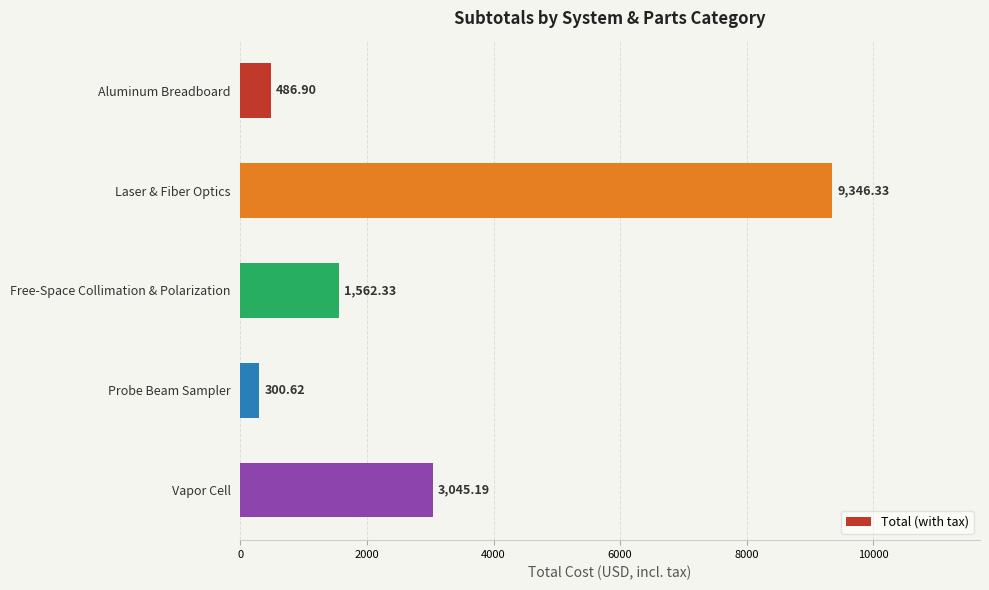

List the labels in order of value, smallest first.

Probe Beam Sampler, Aluminum Breadboard, Free-Space Collimation & Polarization, Vapor Cell, Laser & Fiber Optics